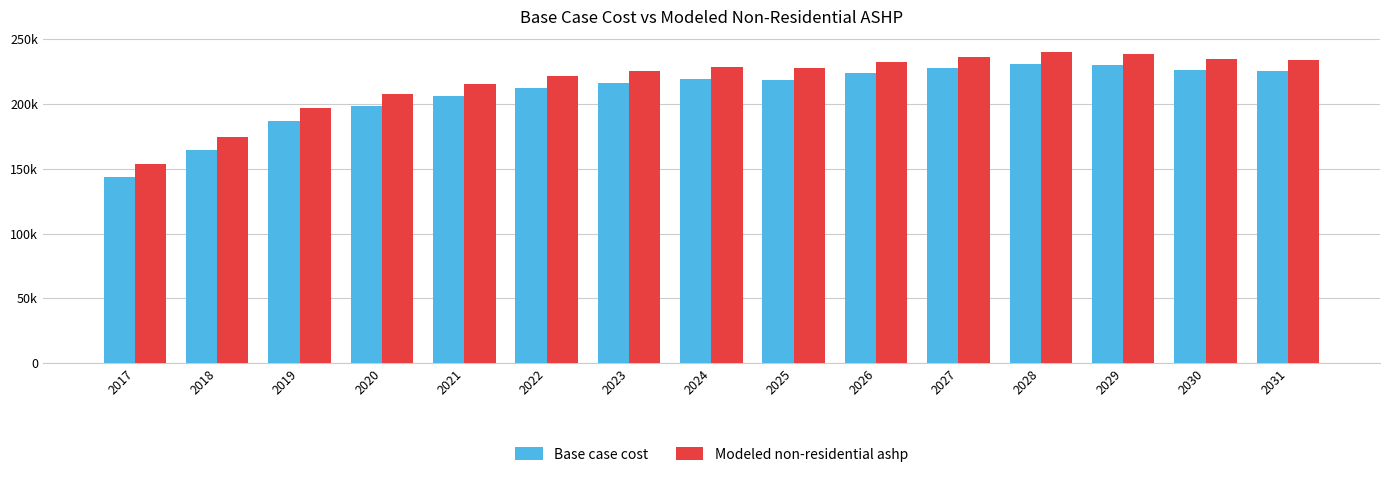

What are all the series names shown in the legend?

Base case cost, Modeled non-residential ashp